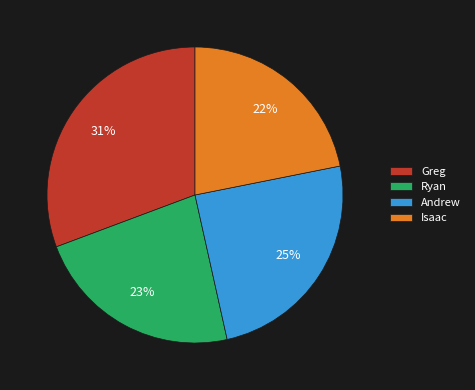

Which category has the biggest portion of the pie?

Greg